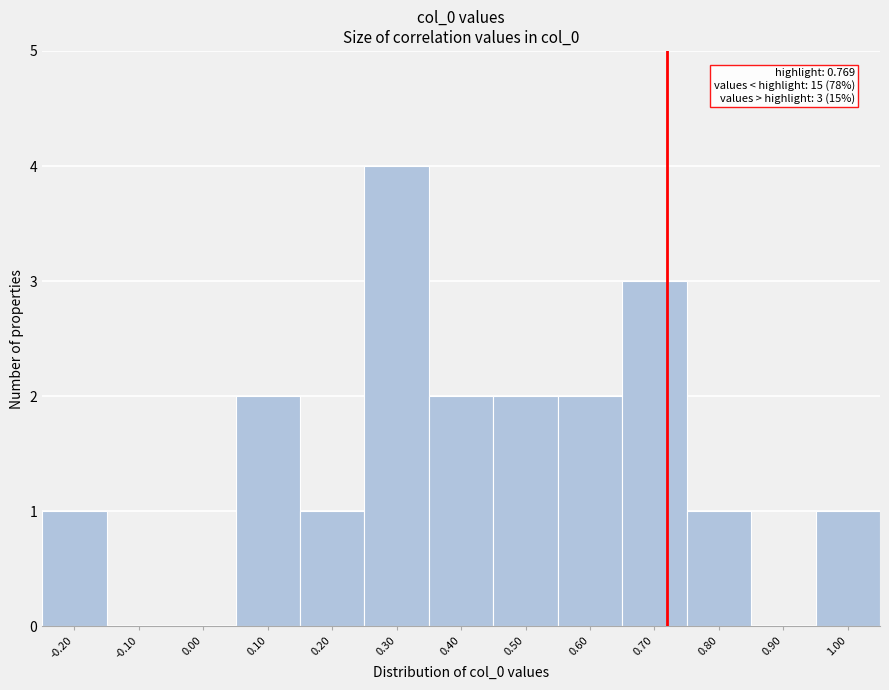

Reading left to right, transcribe all the data shown in this chart.

-0.20=1	-0.10=0	0.00=0	0.10=2	0.20=1	0.30=4	0.40=2	0.50=2	0.60=2	0.70=3	0.80=1	0.90=0	1.00=1